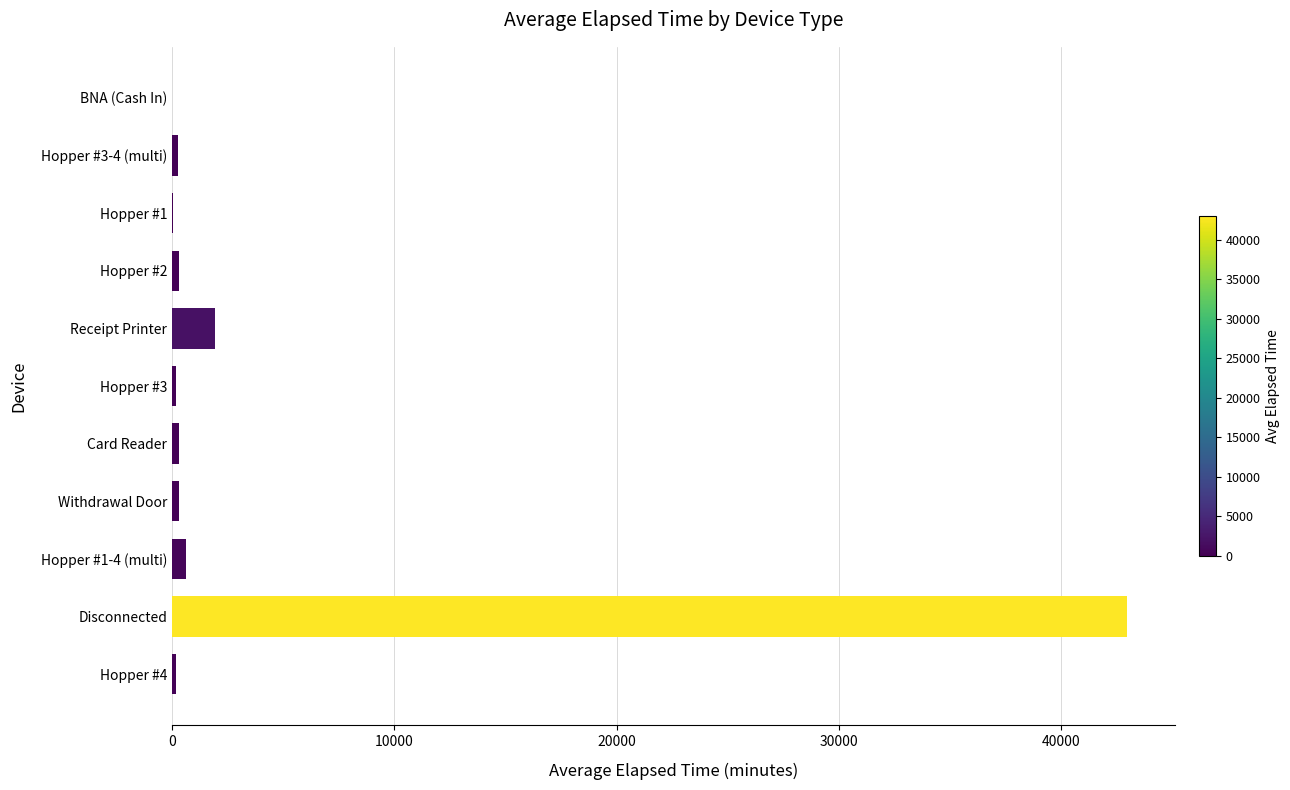

At which category does the chart reach its peak across all series?

Disconnected